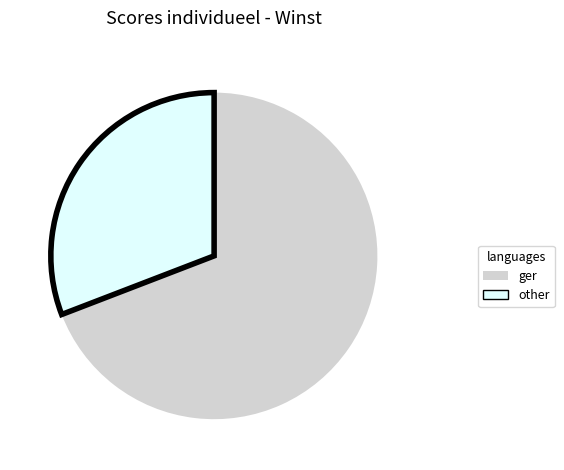

Does any single category account for the majority?

Yes